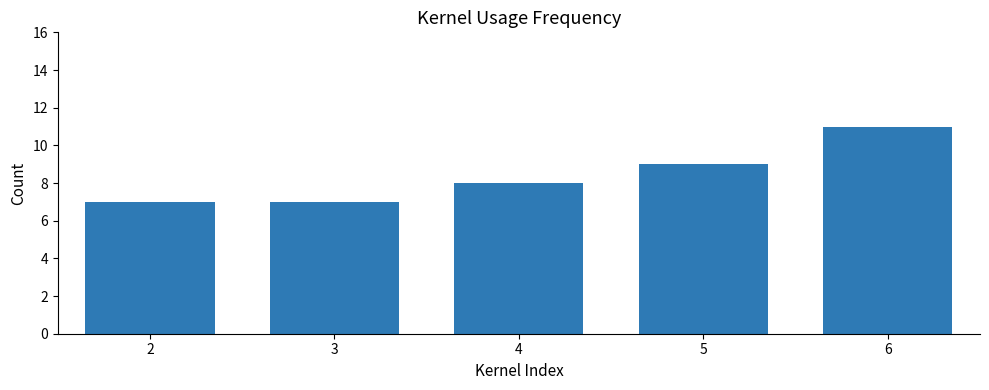

Reading right to left, transcribe all the data shown in this chart.

6=11	5=9	4=8	3=7	2=7